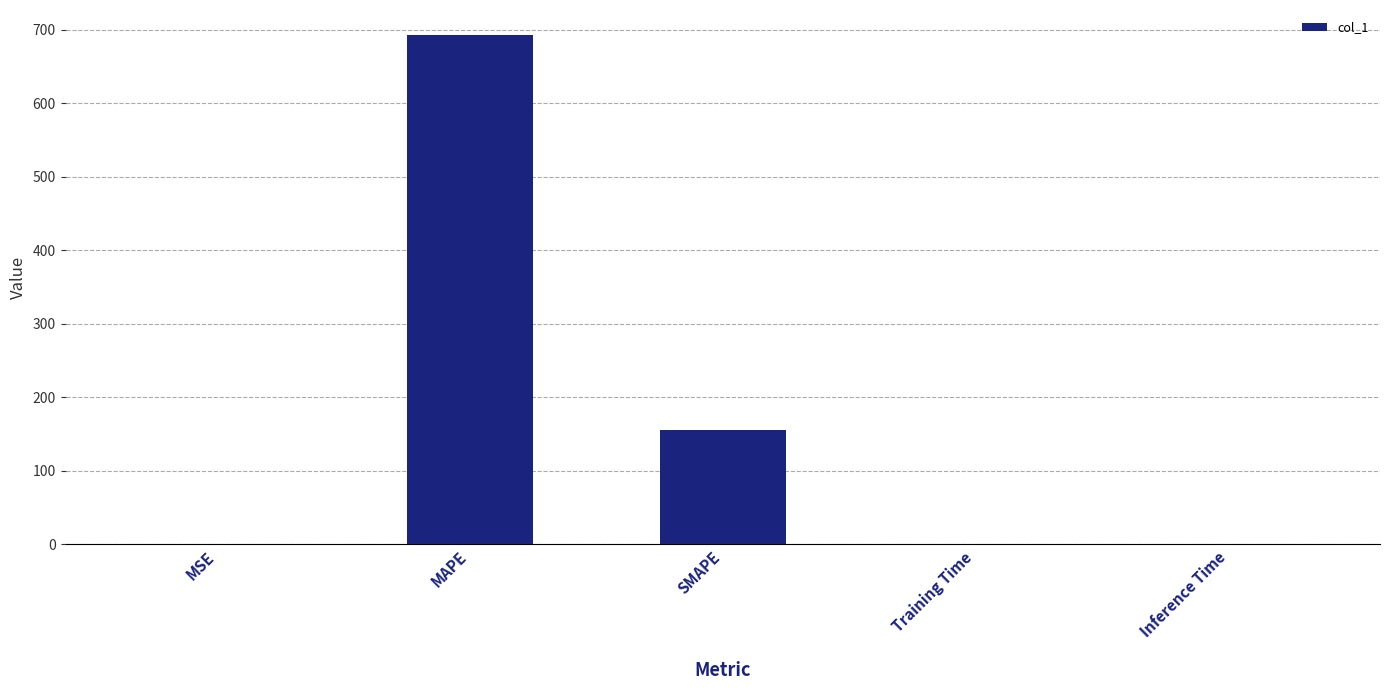

The chart shows a value of 0.0 at Inference Time. True or false?

True